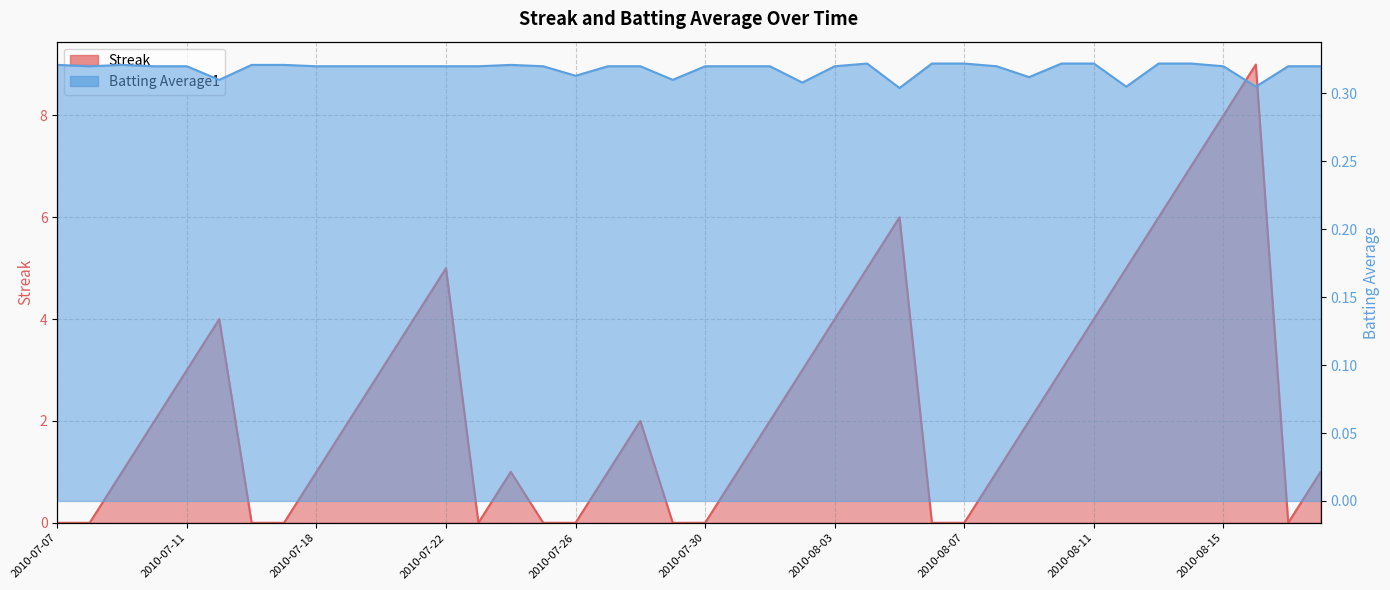

At how many categories does at least one series exceed 8?

1